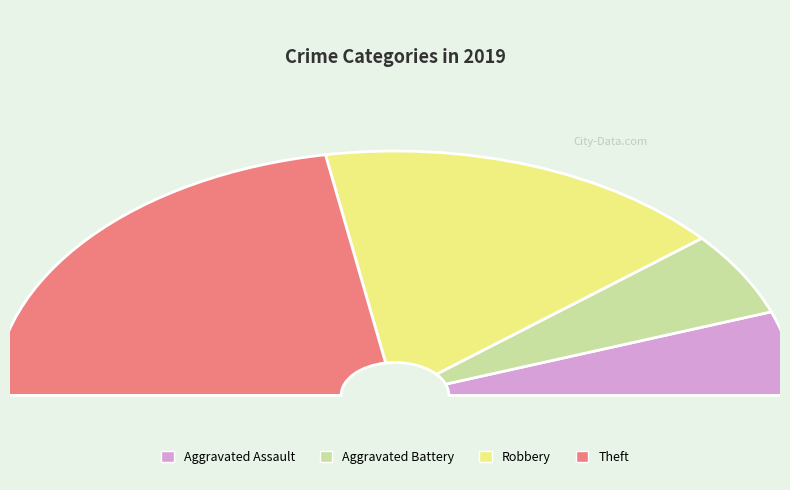

Is there any slice that represents more than half of the pie?

No